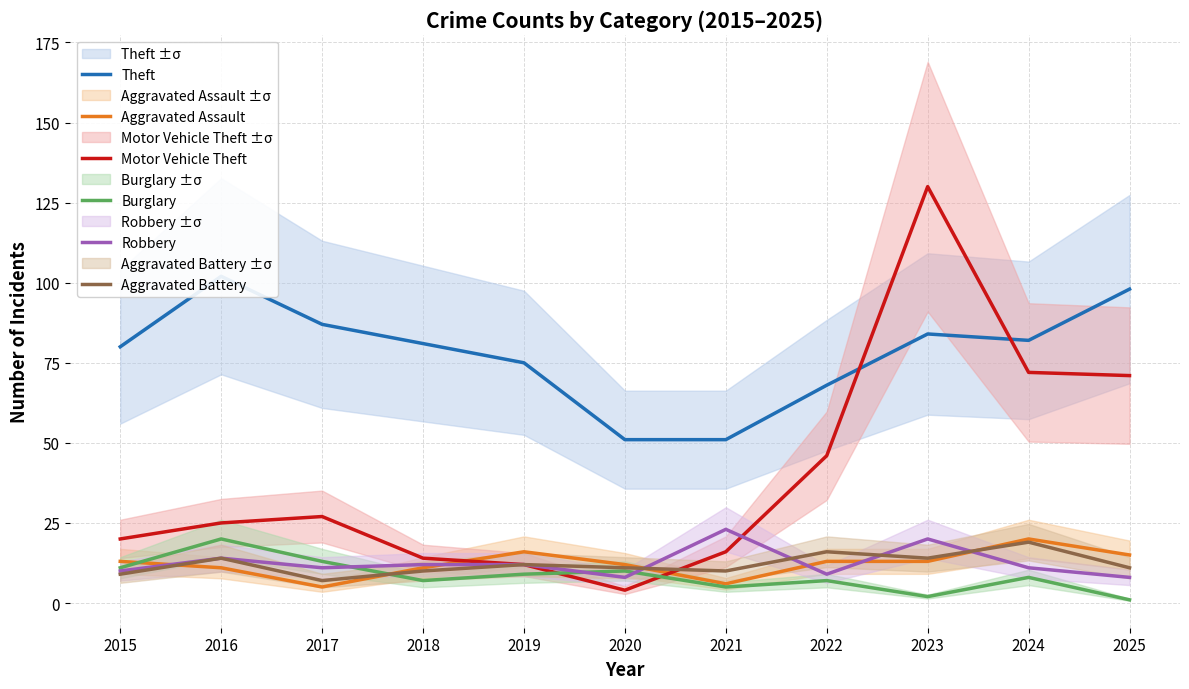

Which series has the widest spread of values?

Motor Vehicle Theft